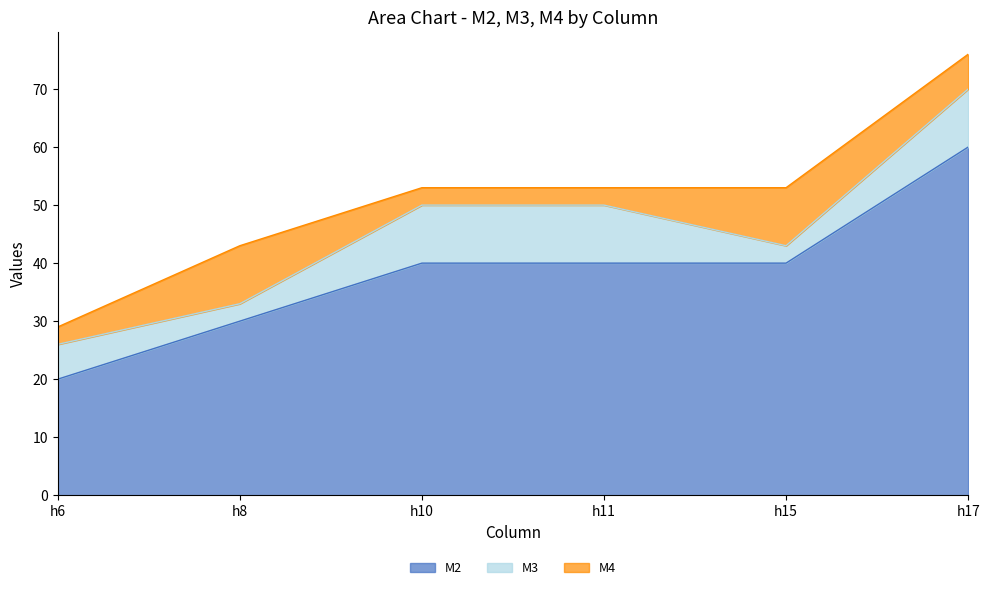

Is the value of M4 at h10 greater than the value of M3 at h11?

No